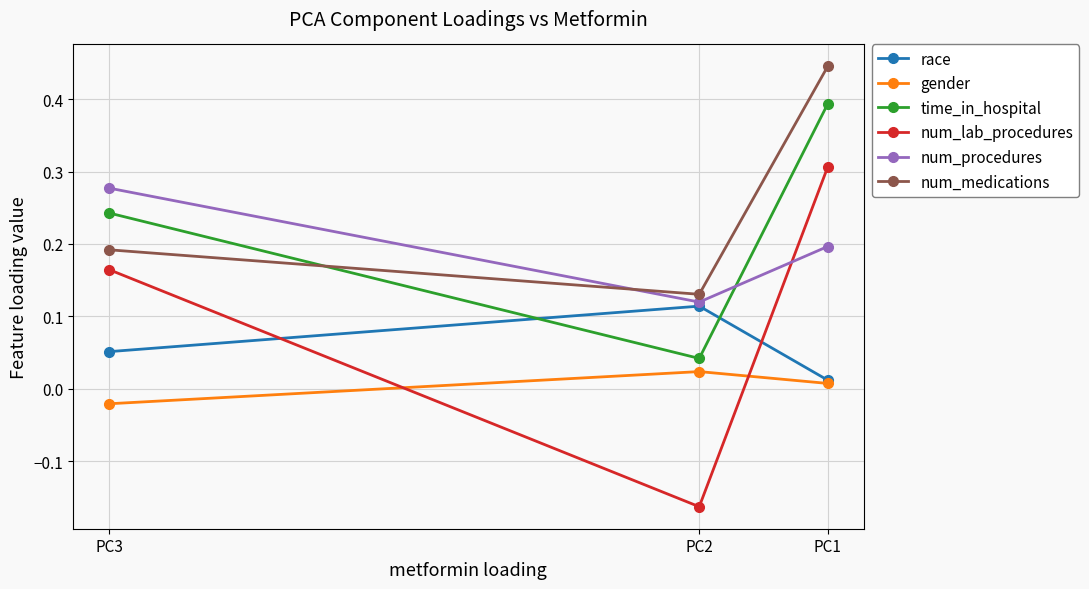

List the labels in order of race value, largest first.

PC2, PC3, PC1